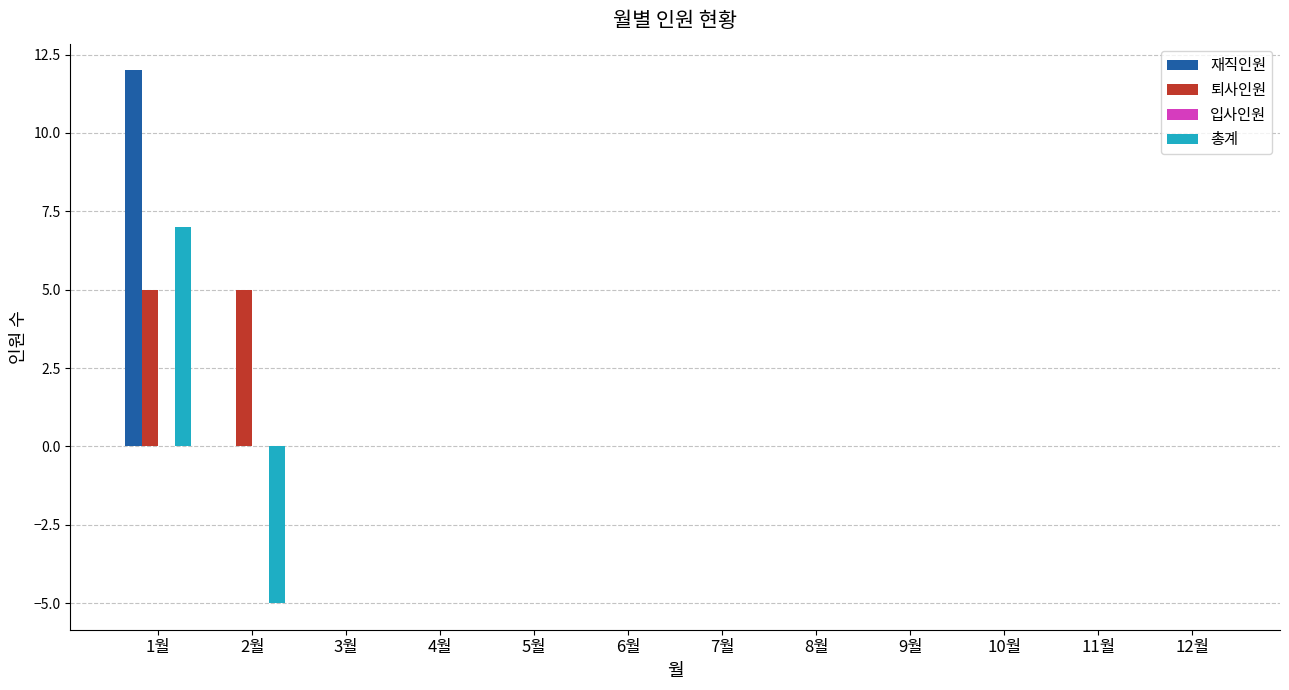

At which category is the sum across all series the highest?

1월